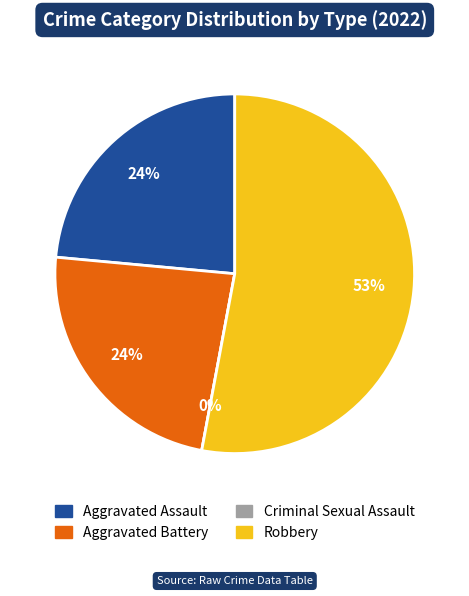

To the nearest percent, what is the difference between the Robbery and Aggravated Assault slice percentages?

29%